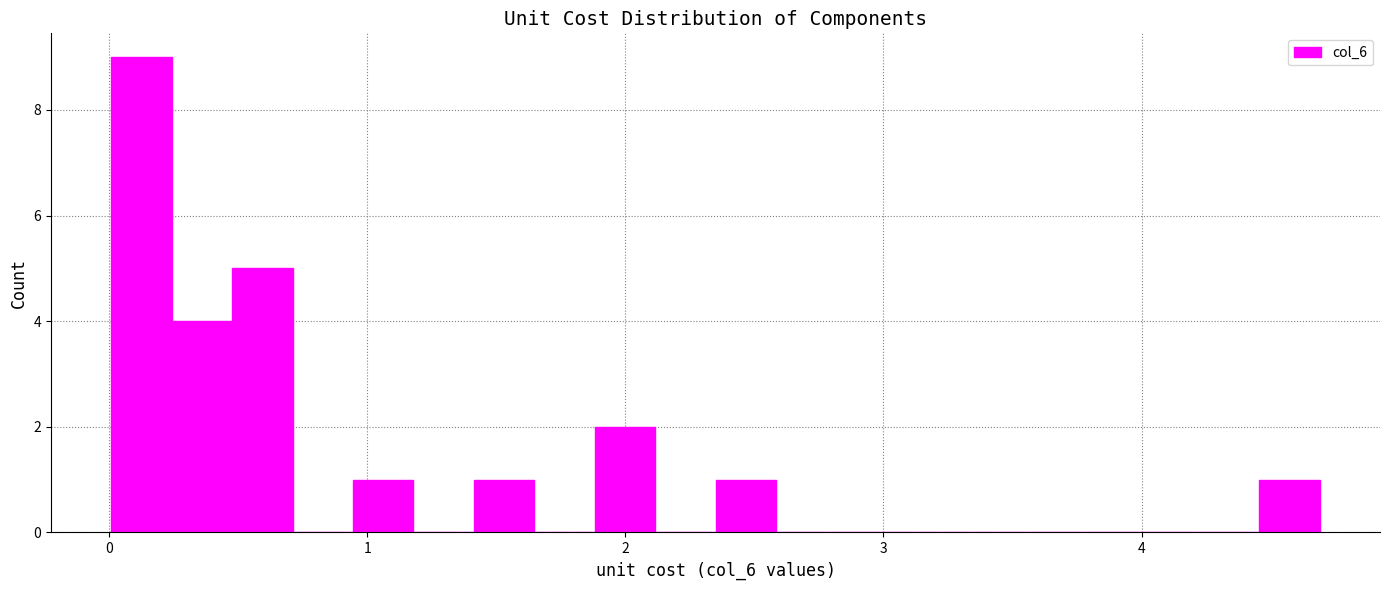

Around what value on the x-axis is the tallest bar? Give the approximate position of its centre, as read against the axis.

0.1